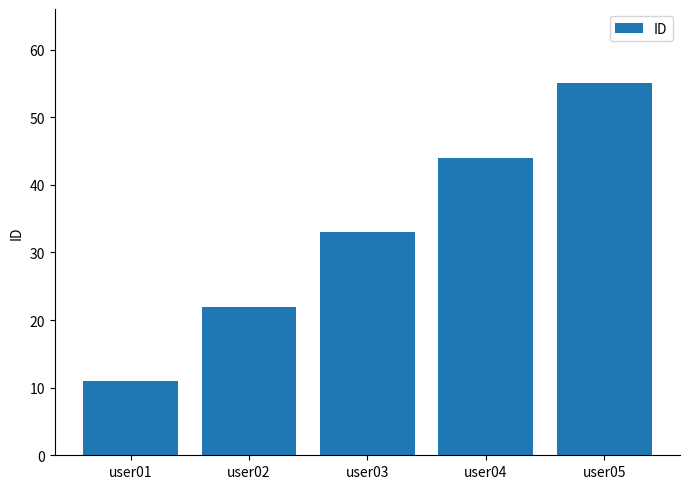

What is the value of the 5th bar from the left?

55